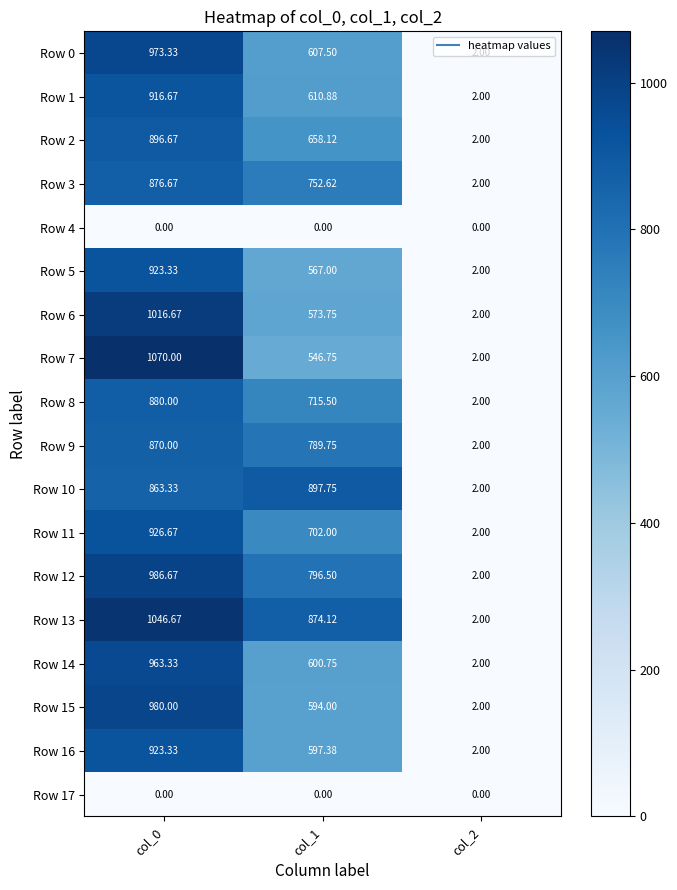

At which category is the sum across all series the highest?

col_0